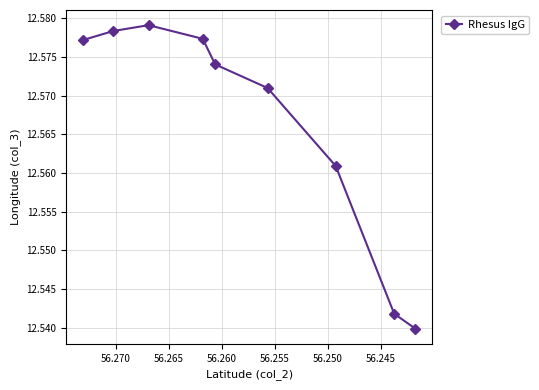

Count the values in the range 12 to 13.

9